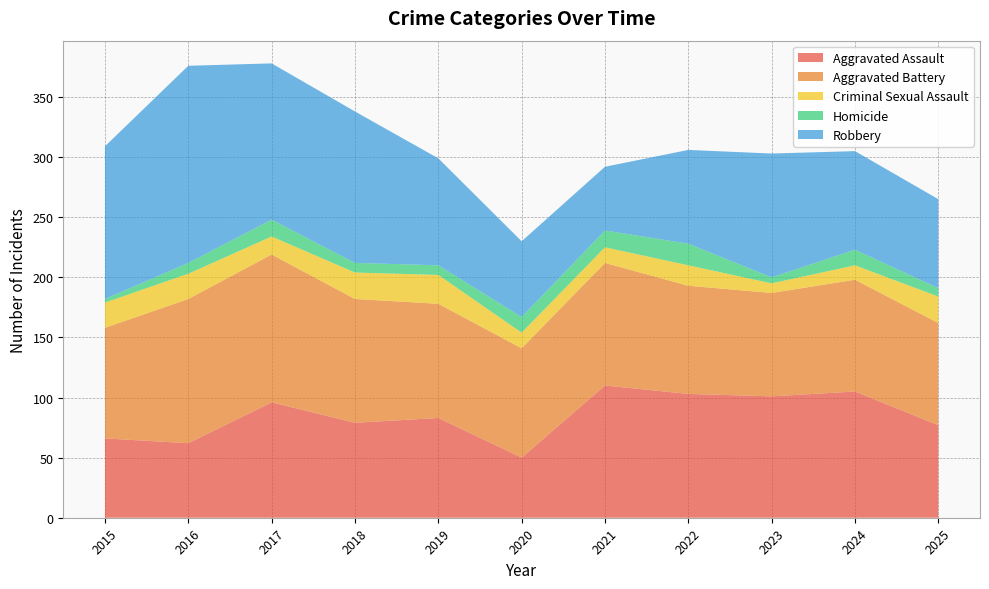

Reading left to right, extract all data points from this chart.

Aggravated Assault: 2015=66	2016=62	2017=96	2018=79	2019=83	2020=50	2021=110	2022=103	2023=101	2024=105	2025=77
Aggravated Battery: 2015=92	2016=120	2017=123	2018=103	2019=95	2020=91	2021=102	2022=90	2023=86	2024=93	2025=85
Criminal Sexual Assault: 2015=21	2016=21	2017=15	2018=22	2019=24	2020=13	2021=13	2022=17	2023=8	2024=12	2025=22
Homicide: 2015=3	2016=9	2017=14	2018=8	2019=8	2020=13	2021=14	2022=18	2023=5	2024=13	2025=7
Robbery: 2015=127	2016=164	2017=130	2018=126	2019=89	2020=63	2021=53	2022=78	2023=103	2024=82	2025=74